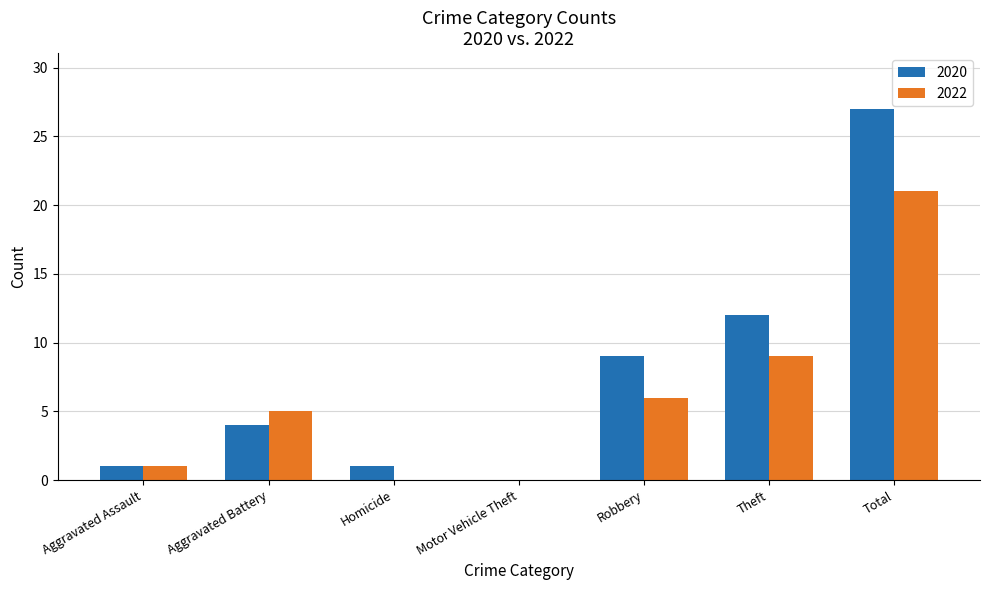

The 2022 series shows 3 at Theft. True or false?

False